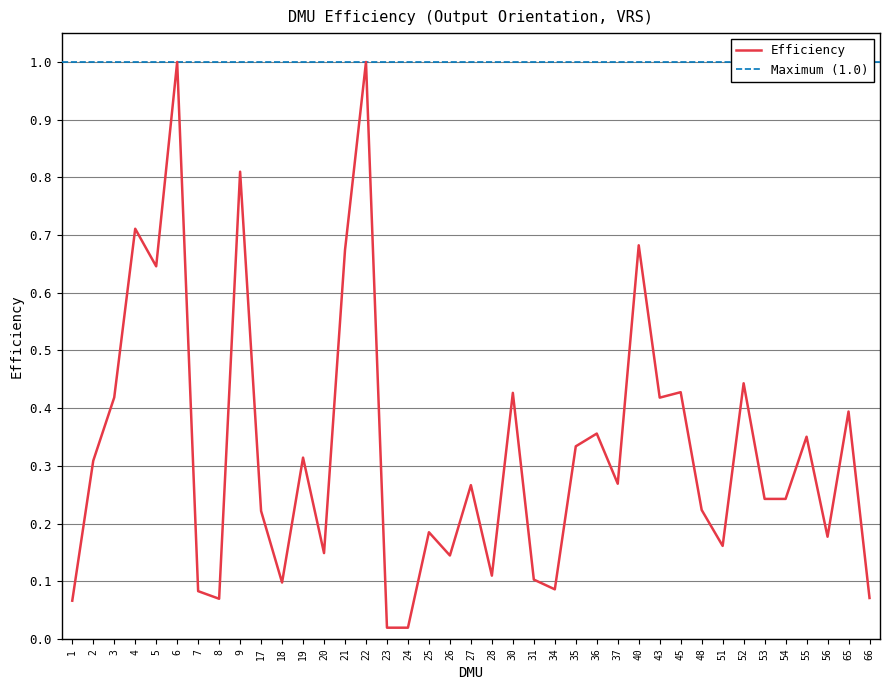

What is the maximum value shown in the chart?

1.0